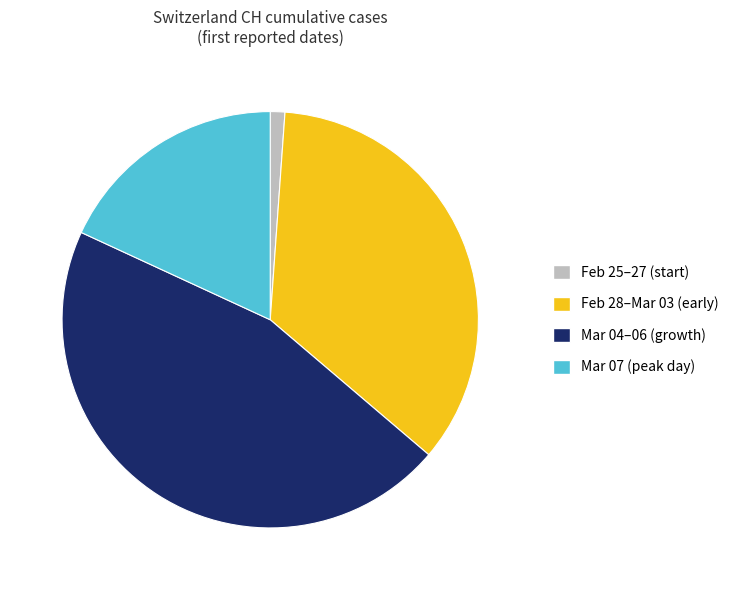

Is it true that Feb 28–Mar 03 (early) is 35% of the pie?

True